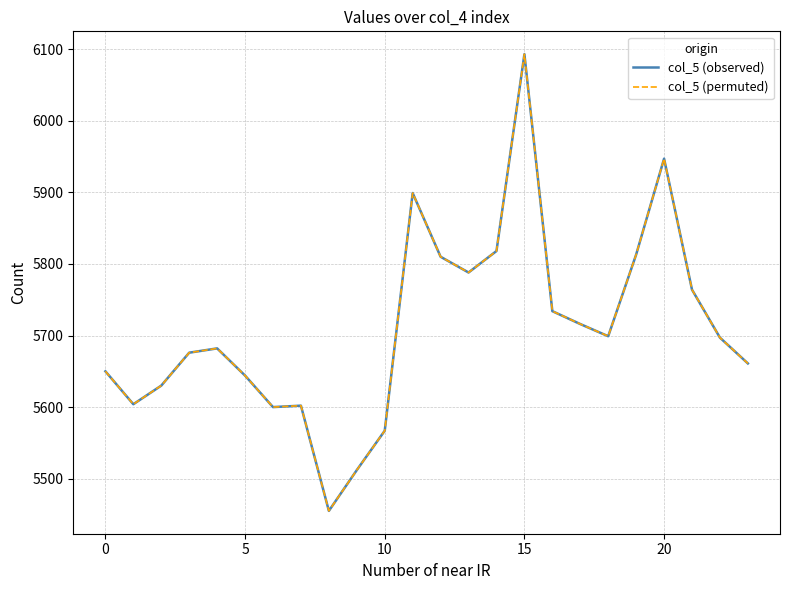

What is the difference between the maximum and minimum values in the col_5 (observed) series?

638